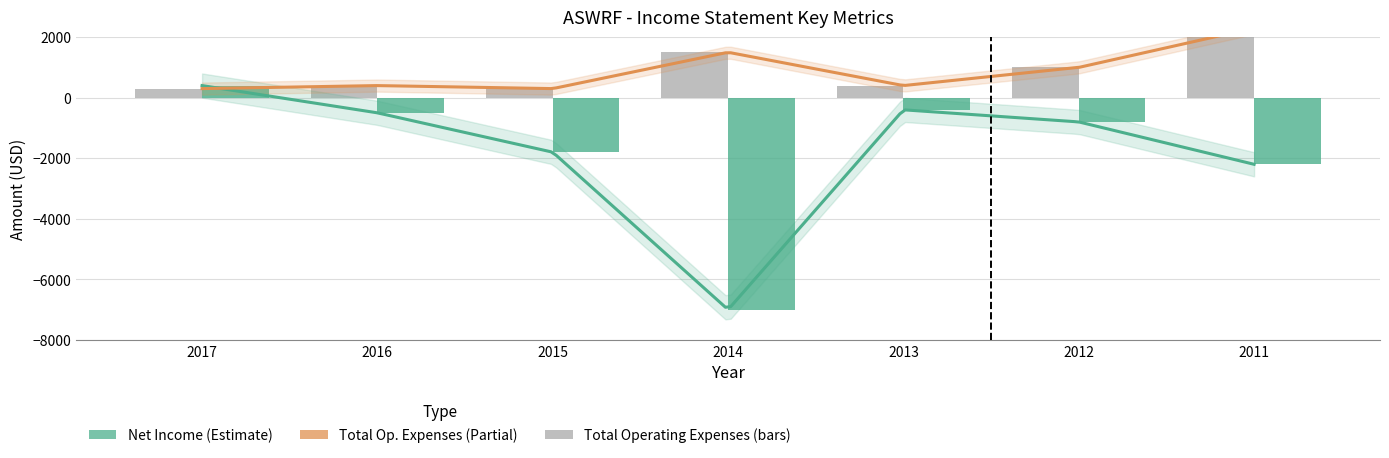

How many bars are there in each group?

2